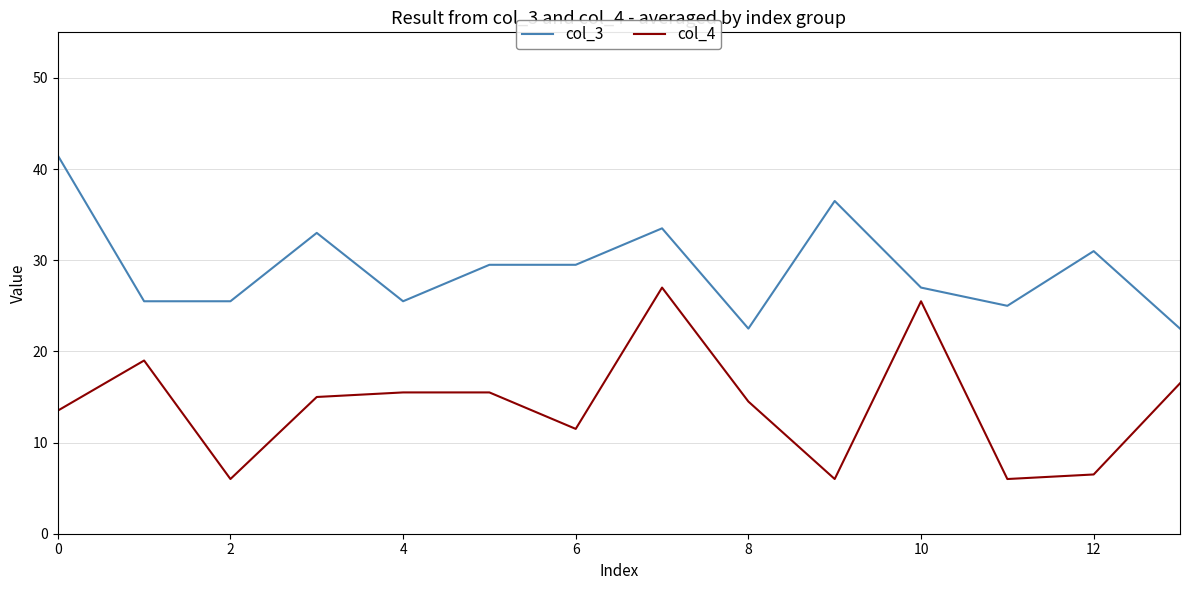

What is the average value of the col_4 series?

14.1